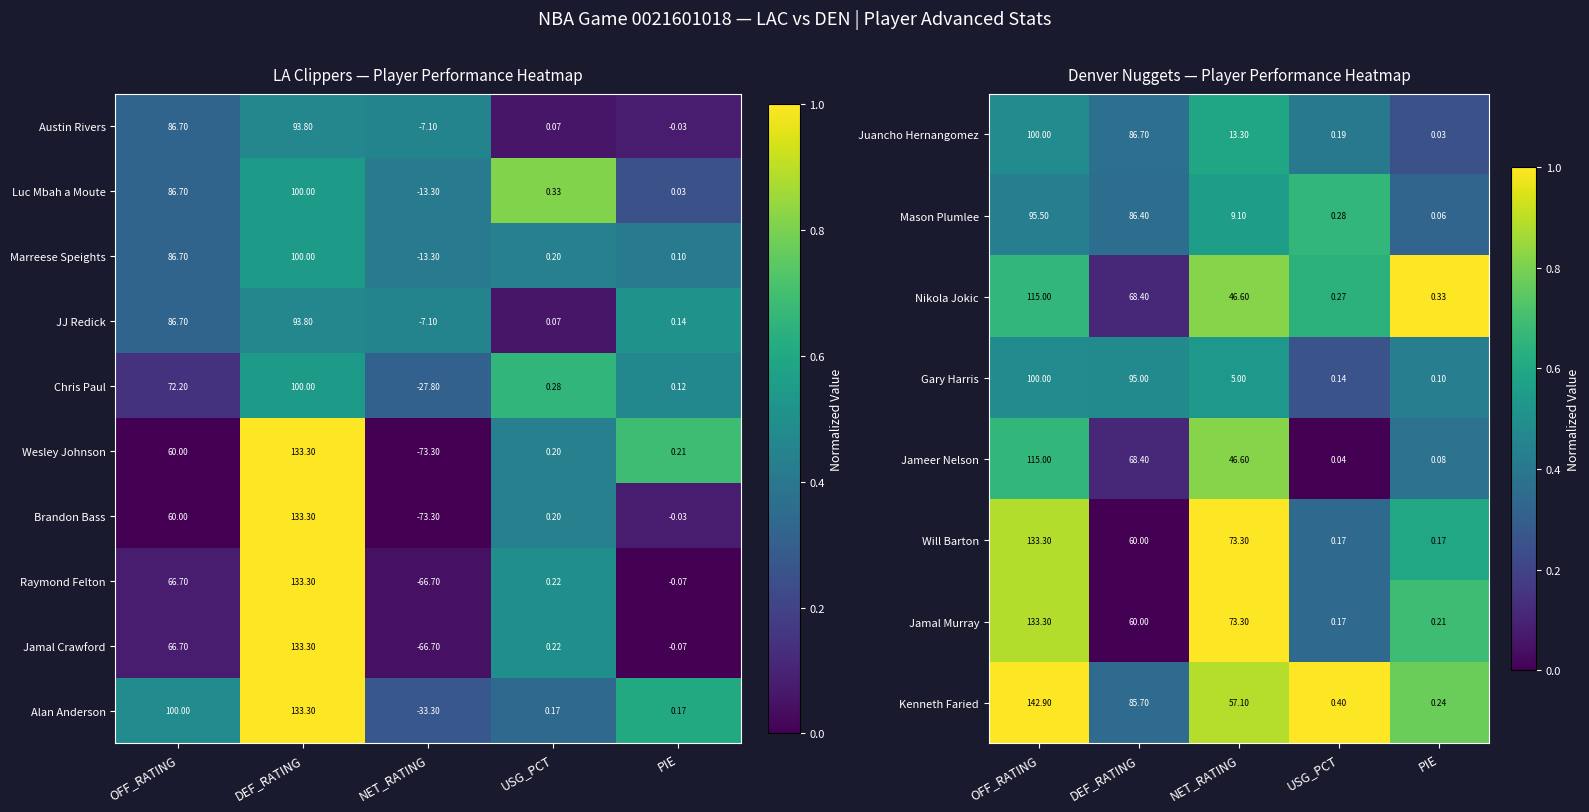

Is the value of Jameer Nelson at USG_PCT greater than the value of Juancho Hernangomez at OFF_RATING?

No